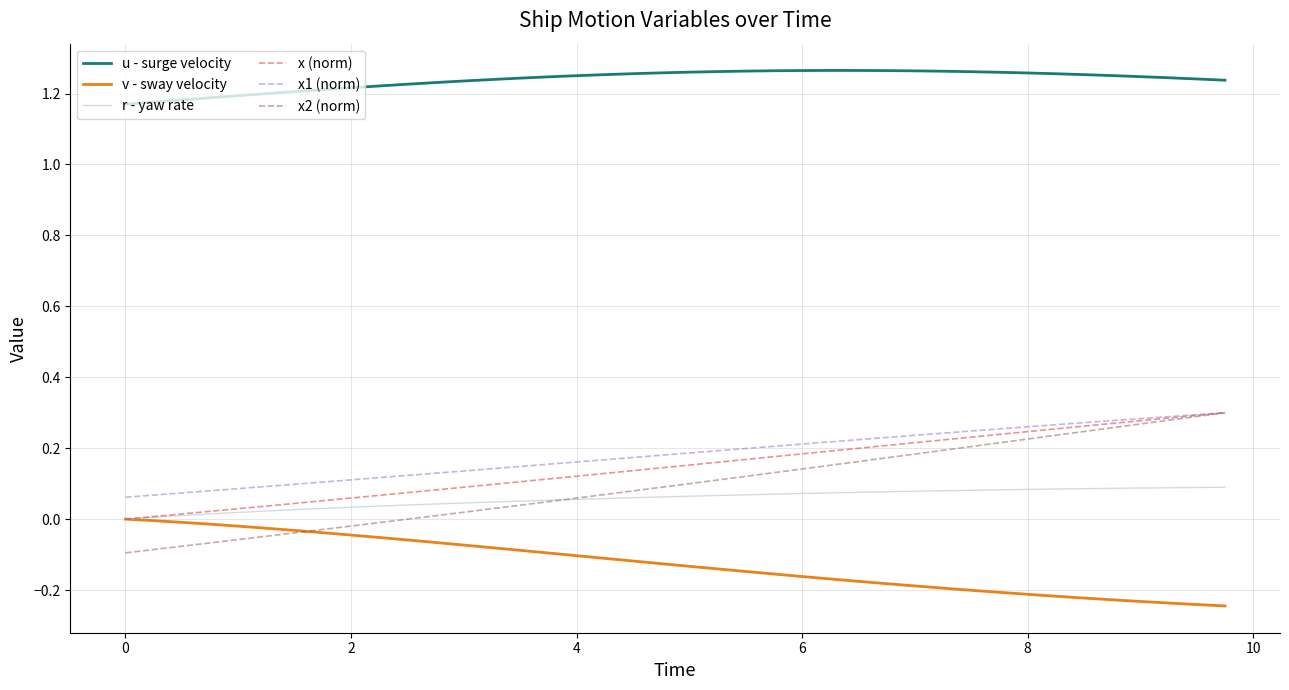

Which series has the widest spread of values?

x2 (norm)